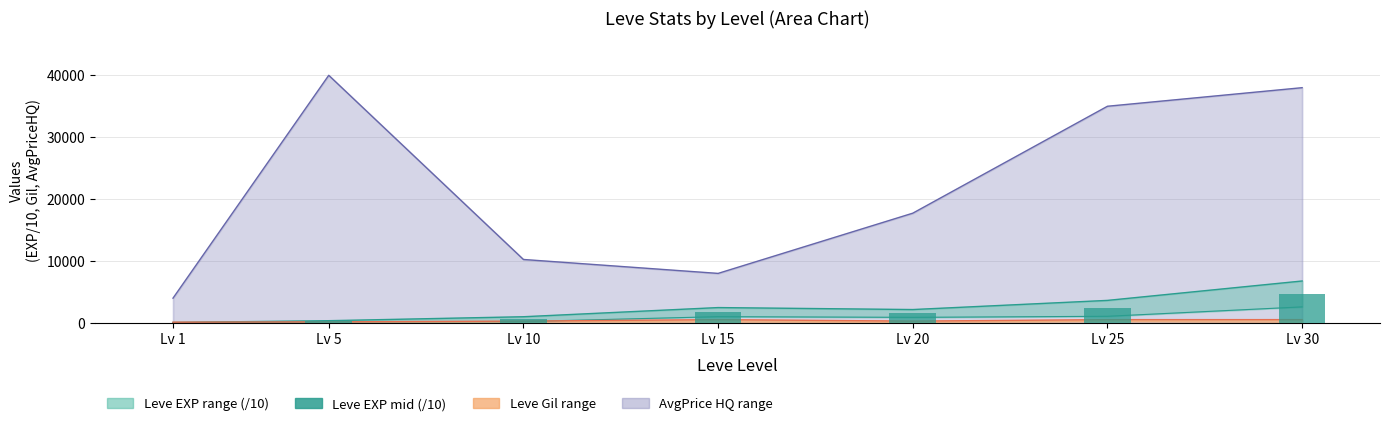

The value at Lv 1 is 58.5. True or false?

True